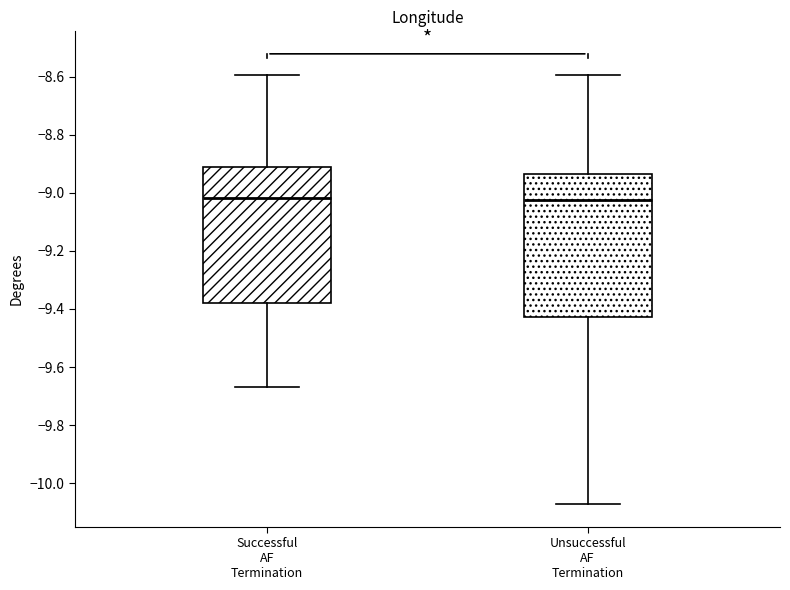

Where does the upper whisker of the box for Unsuccessful AF Termination end on the y-axis? The values are not printed on the chart, so give them approximately, as read against the axis.

-8.60